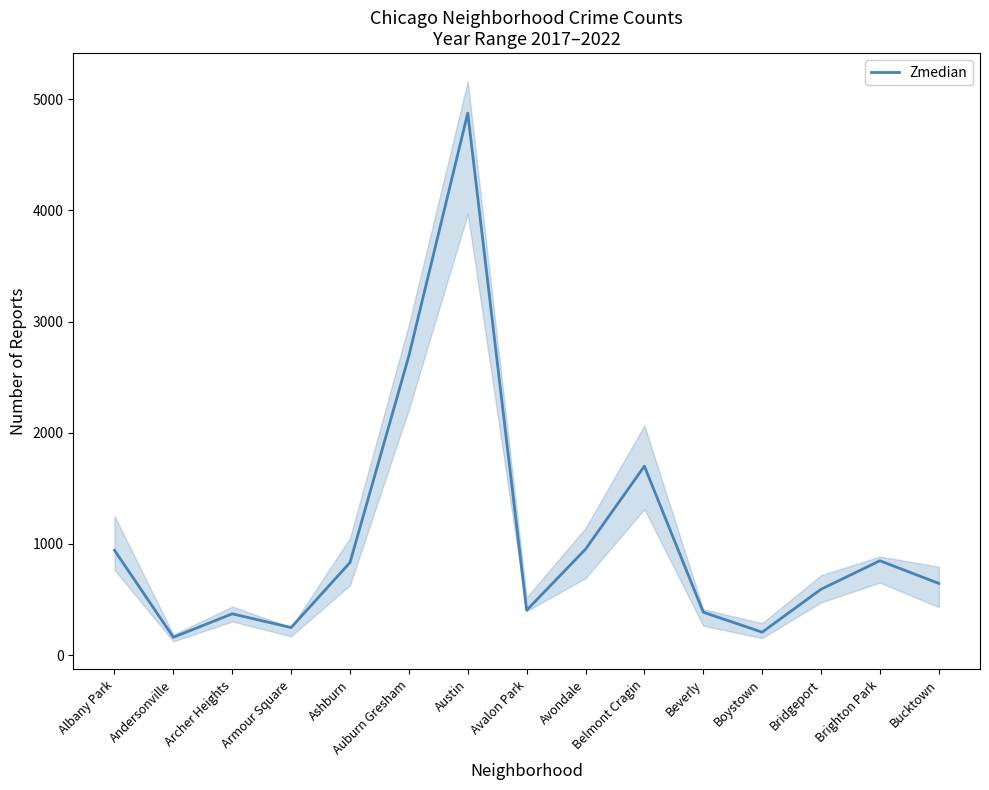

What is the minimum value shown in the chart?

160.5